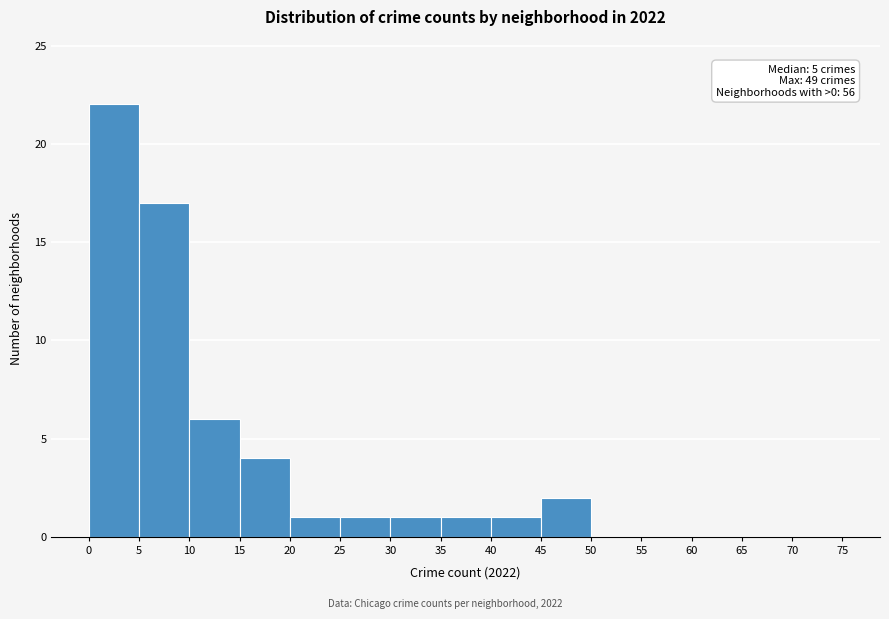

Over which range of the x-axis is the bar tallest?

0 to 5